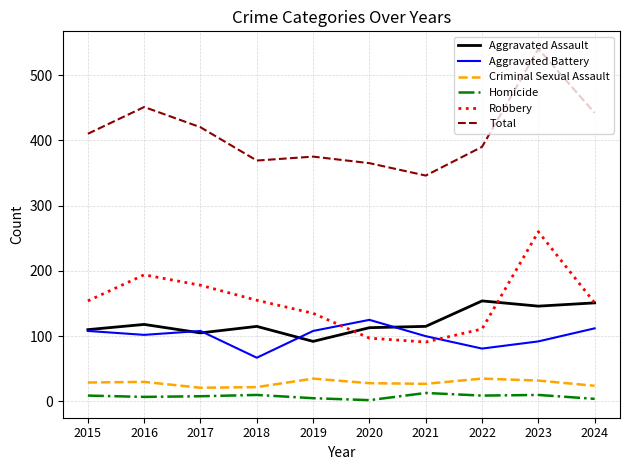

True or false: Robbery has a value of 75 at 2015.

False